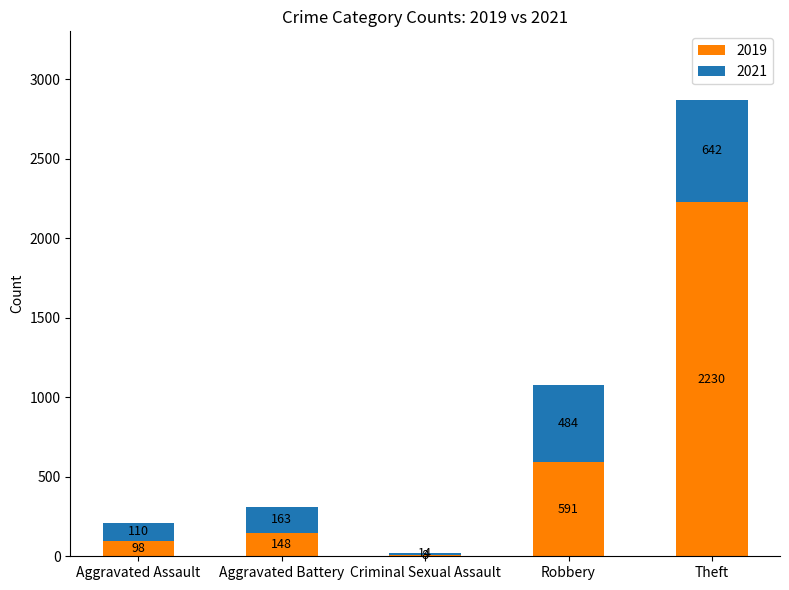

What is the total value across all series at Aggravated Assault?

208